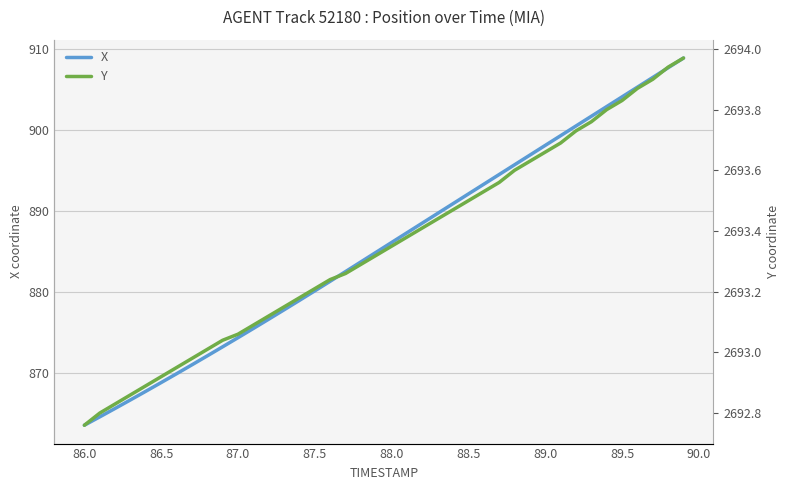

How many values in the X series exceed 886?

20